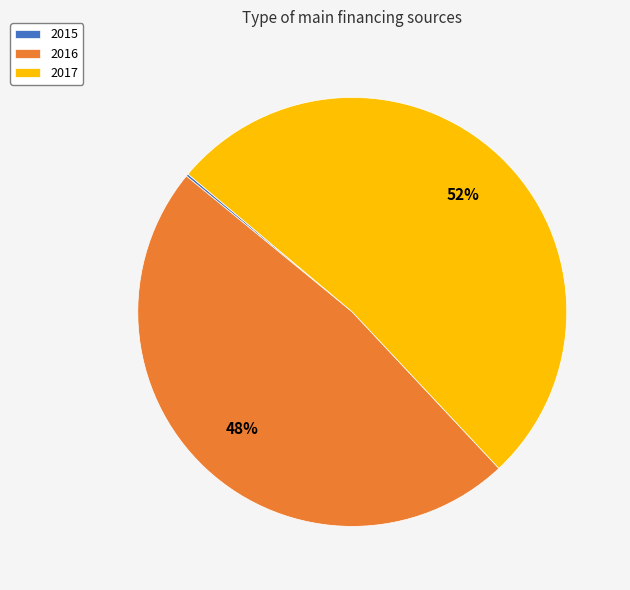

To the nearest percent, what is the average slice percentage?

33%